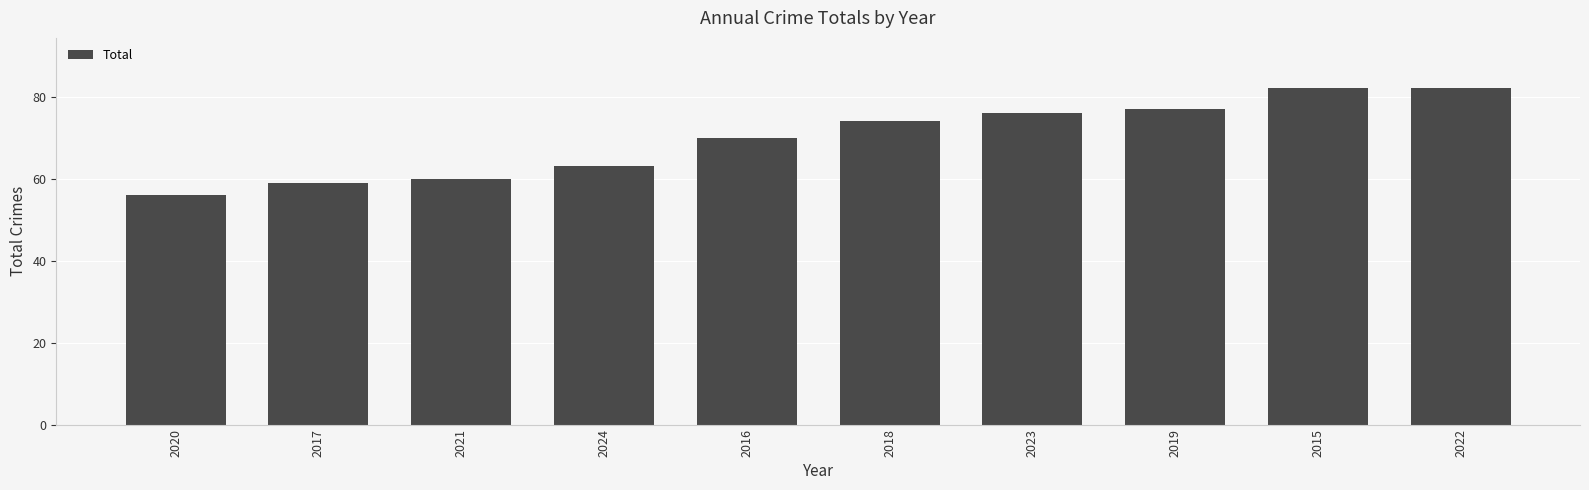

Reading left to right, extract all data points from this chart.

56	59	60	63	70	74	76	77	82	82